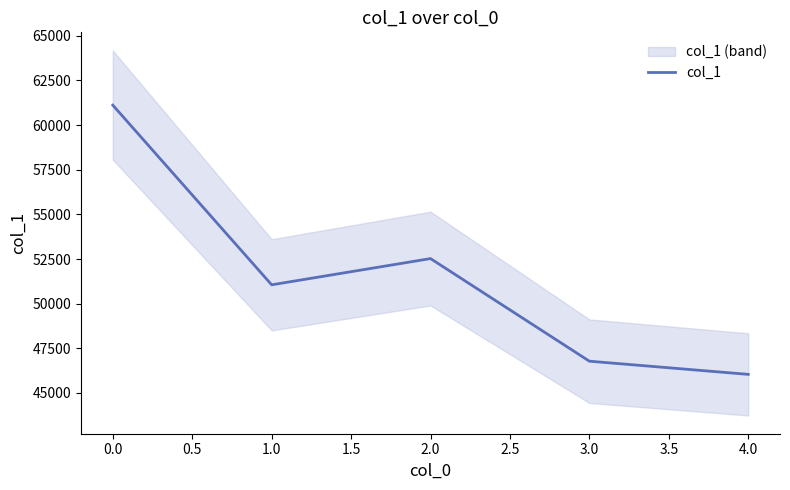

What is the difference between the maximum and minimum values?

15076